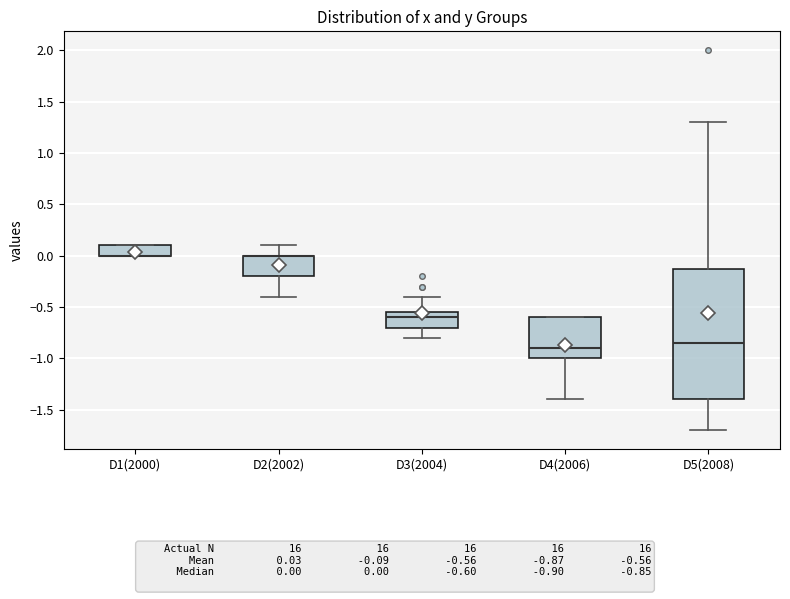

Which box is the tallest, from its lower edge to its upper edge?

D5(2008)